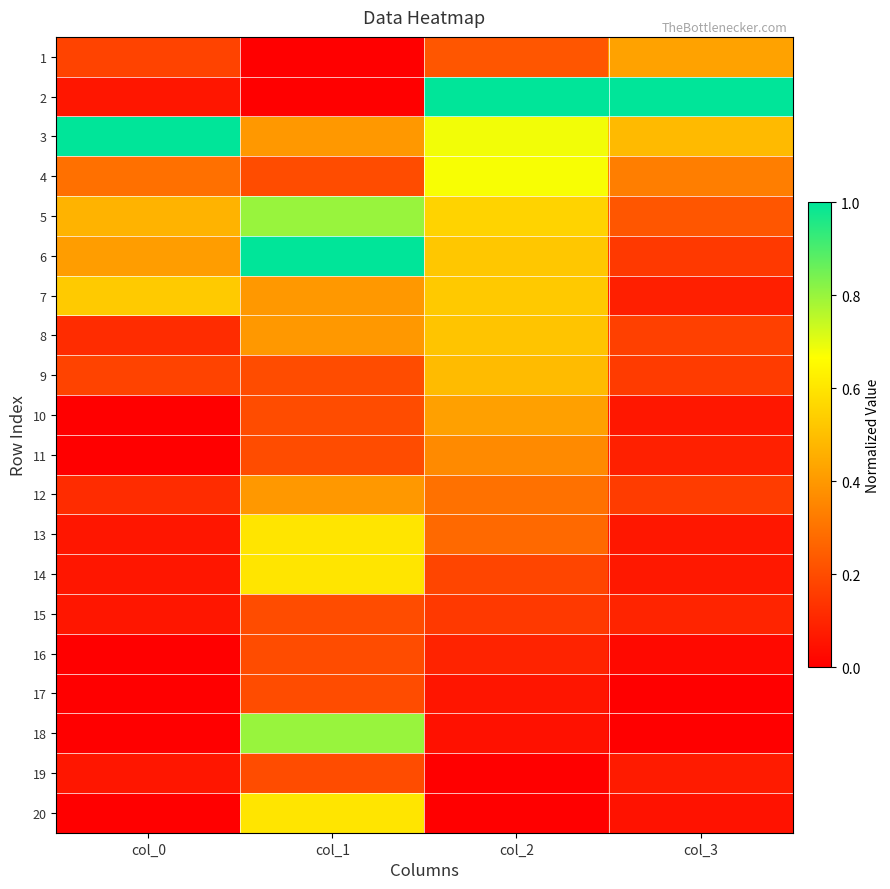

Between col_1 and col_3, which is larger?

col_3